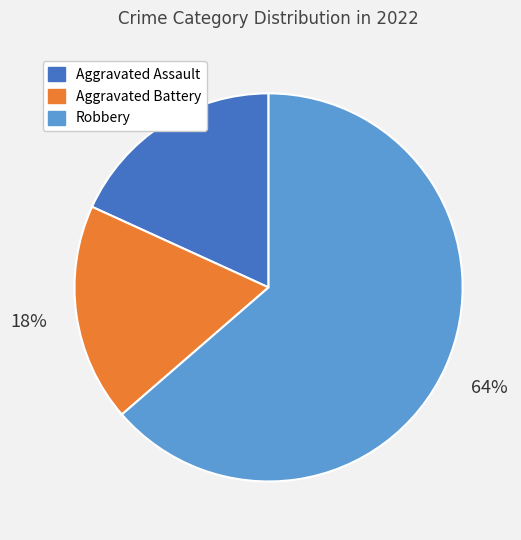

Does any single category account for the majority?

Yes